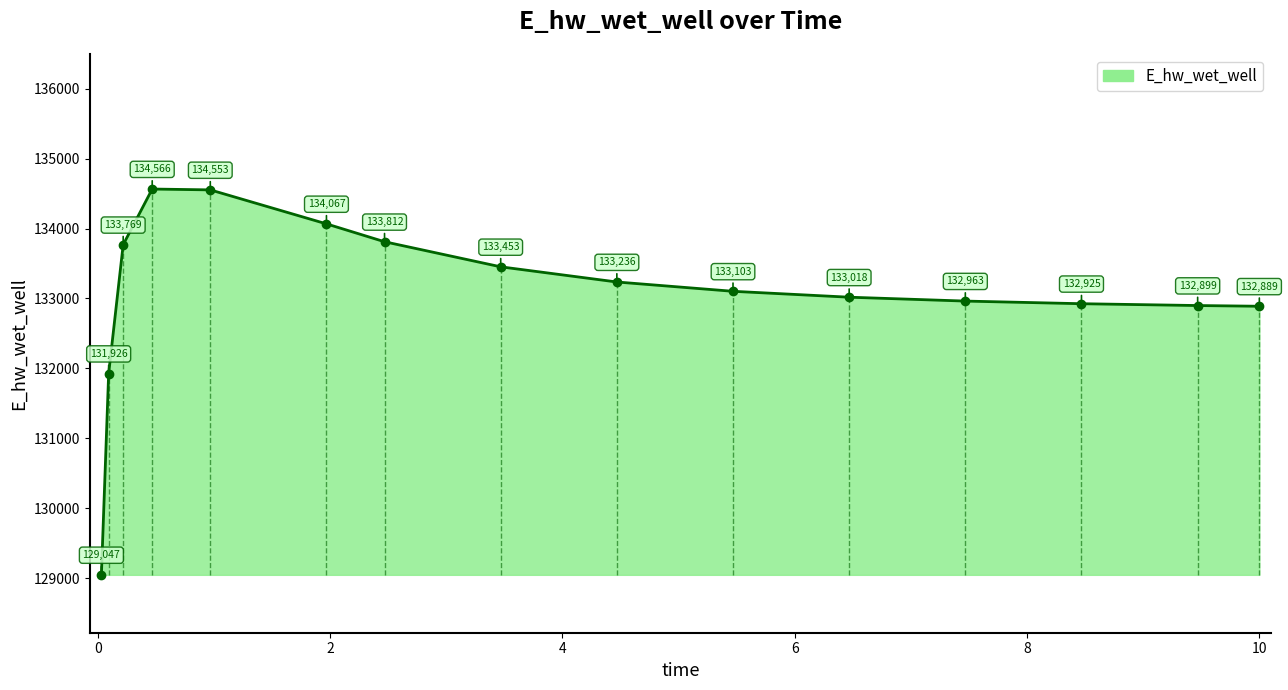

What is the greatest value displayed?

134565.6